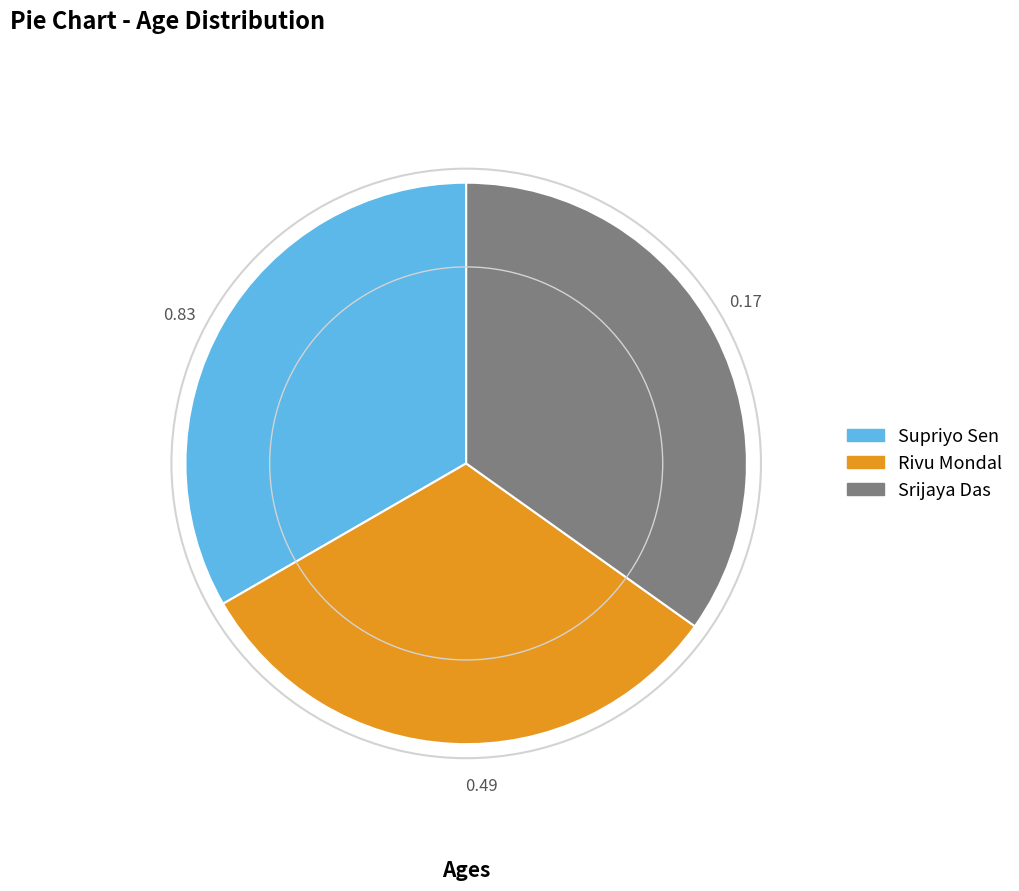

What is the ratio of the value at Rivu Mondal to the value at Srijaya Das?

0.9